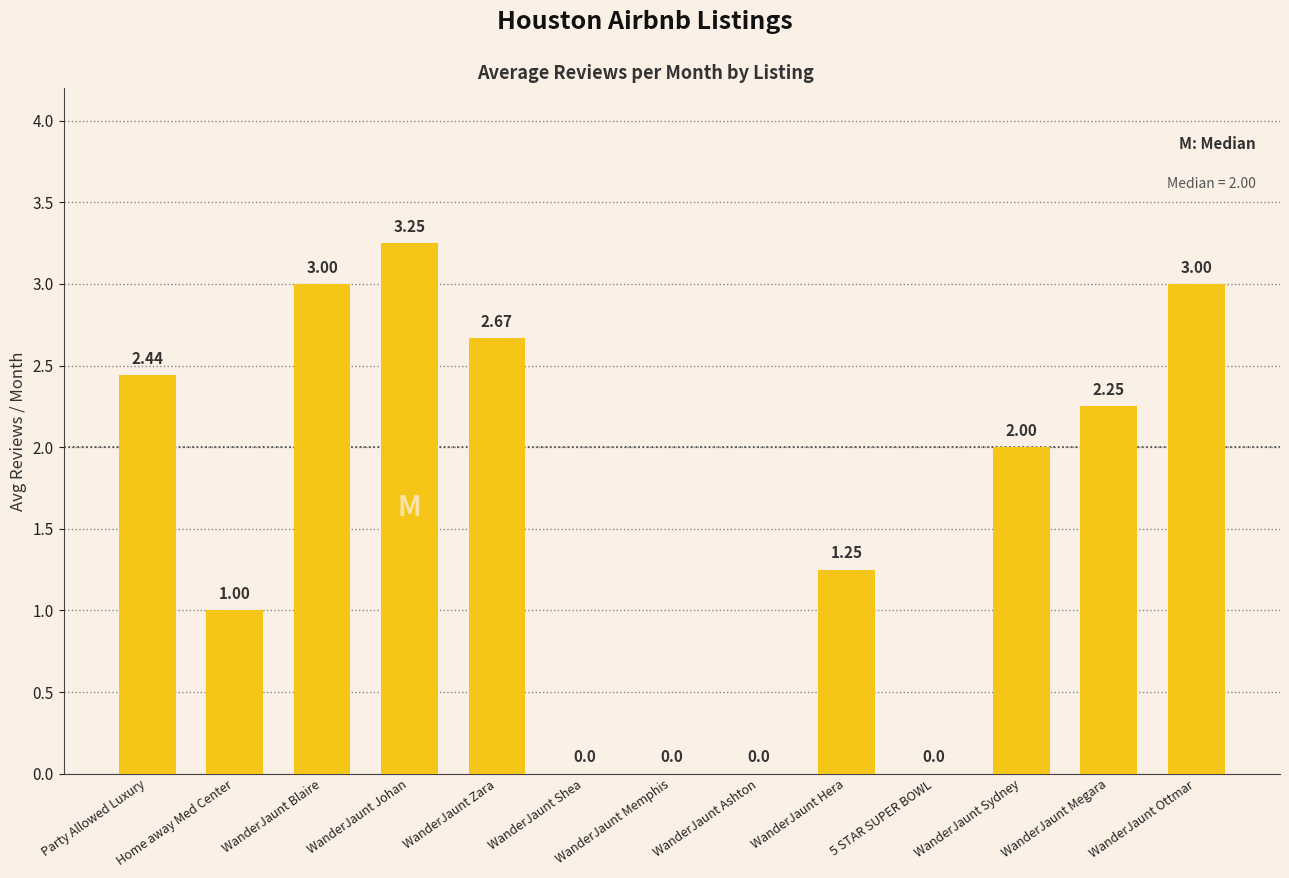

What is the approximate value at WanderJaunt Blaire?

3.0